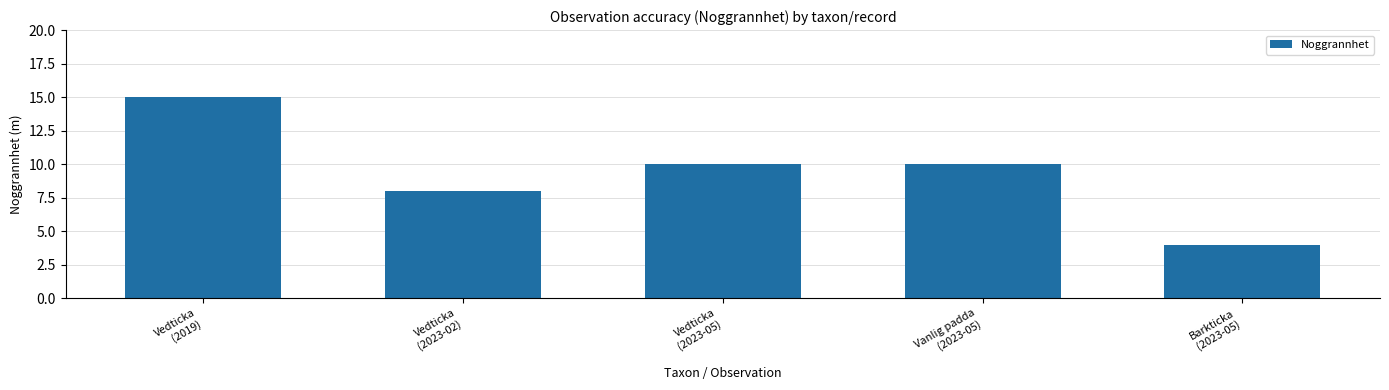

Are the bars grouped side by side (vs. stacked)?

No